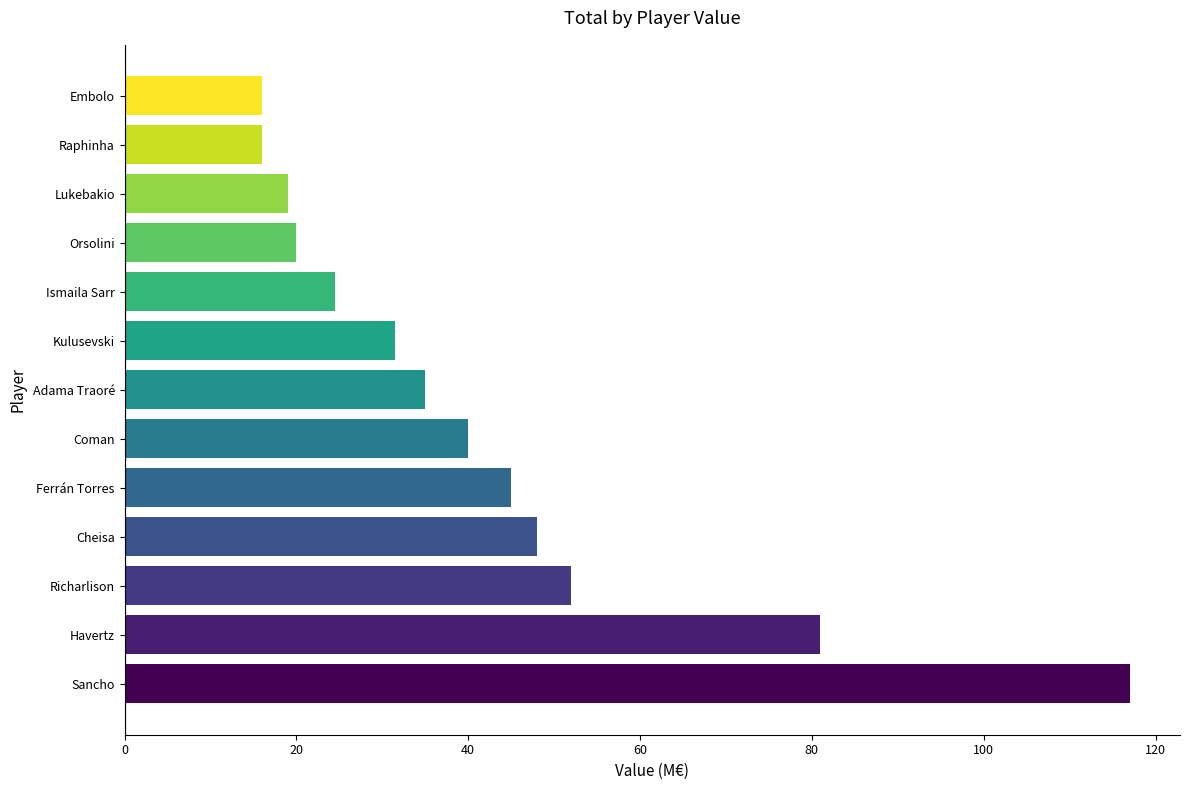

What is the ratio of the value at Ferrán Torres to the value at Cheisa?

0.9